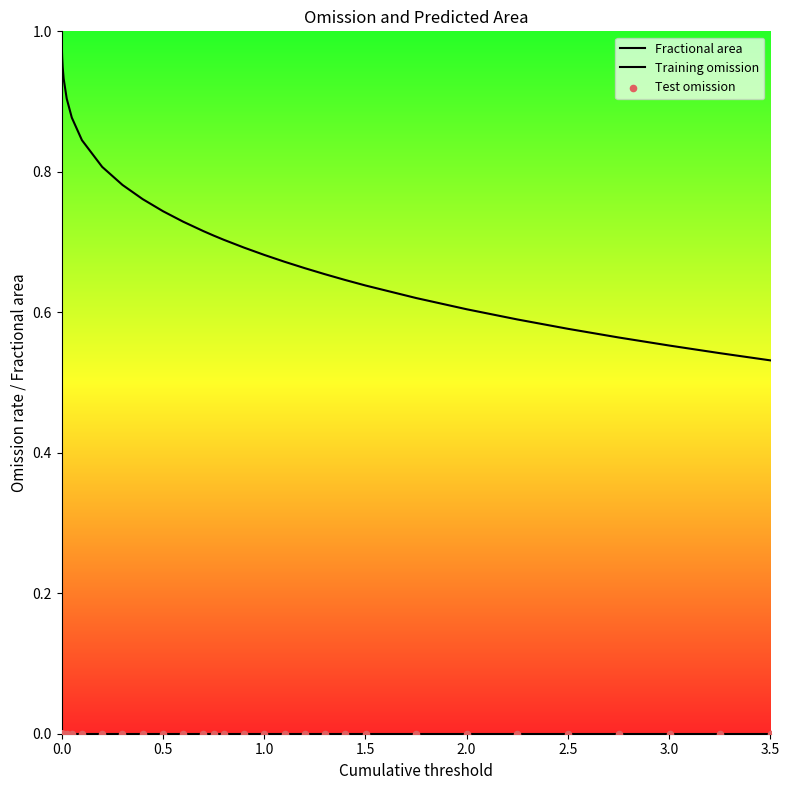

At how many categories does at least one series exceed 0?

40